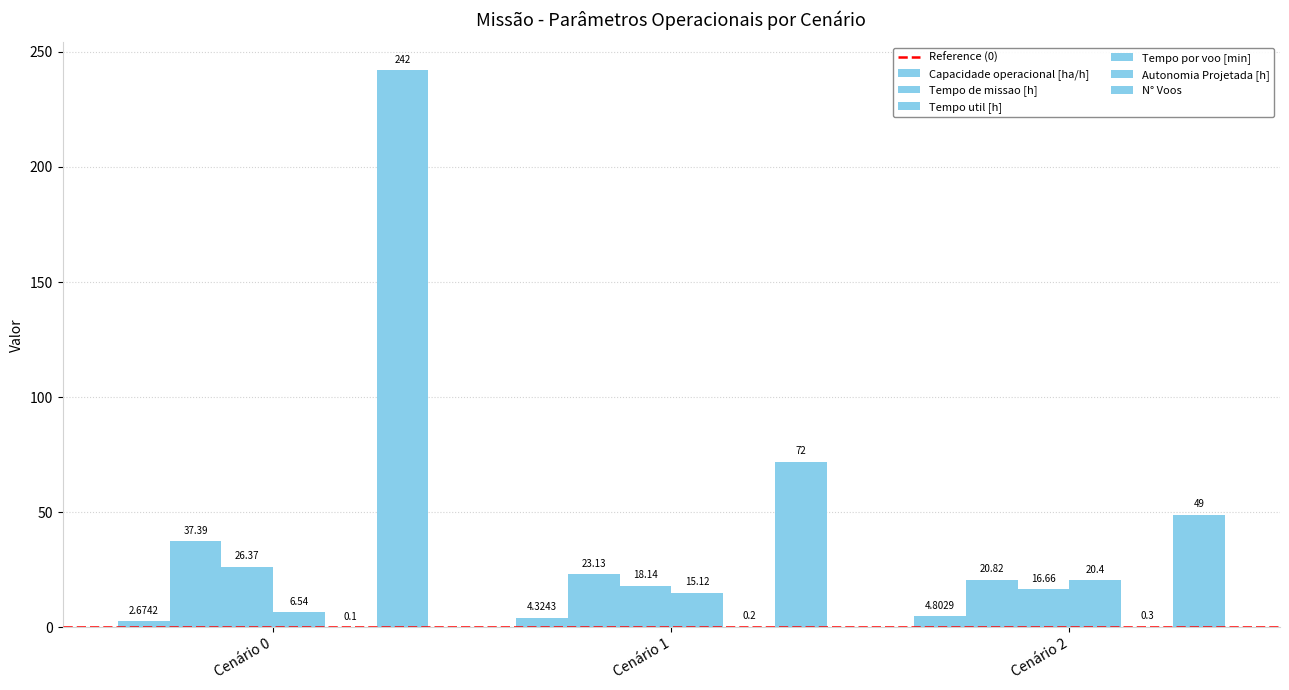

List the labels in order of Tempo por voo [min] value, smallest first.

Cenário 0, Cenário 1, Cenário 2